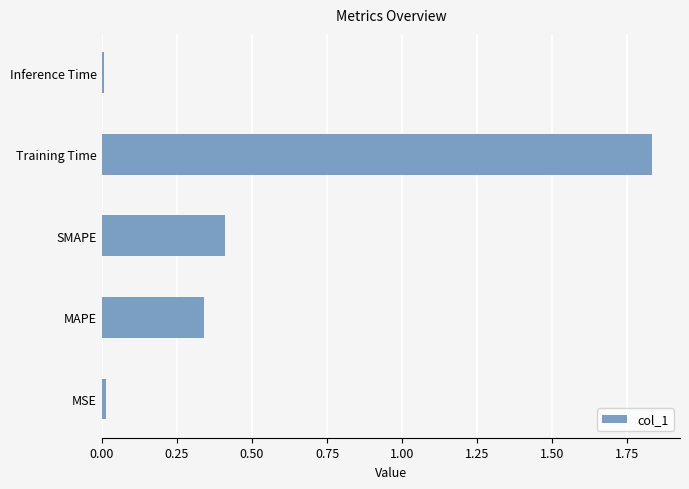

Which has a higher value, MSE or Training Time?

Training Time